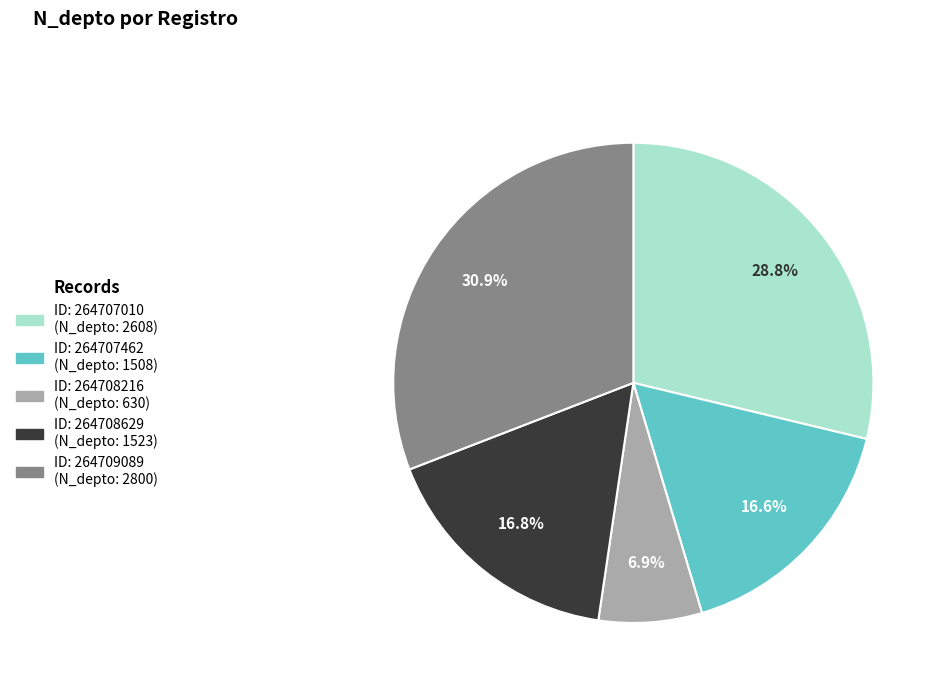

Is there any slice that represents more than half of the pie?

No